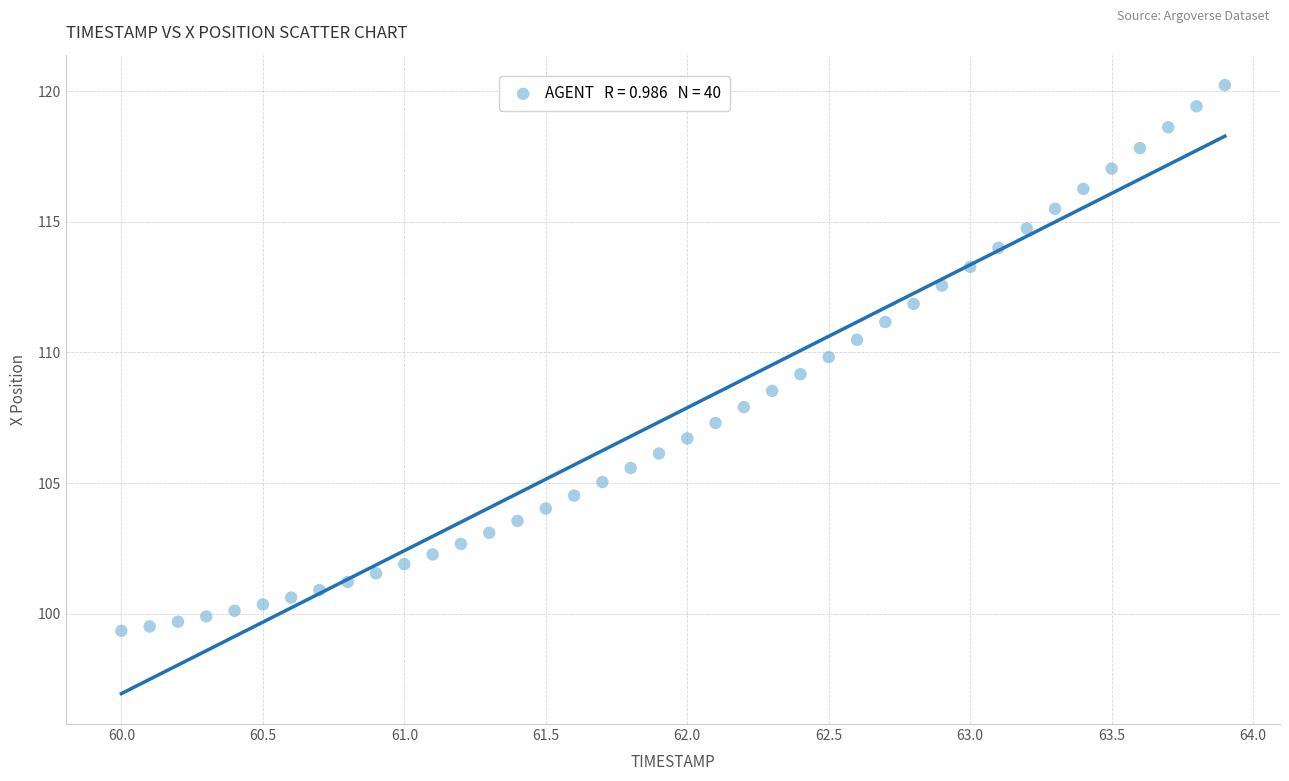

What is the range of X values (max minus min)?

3.9